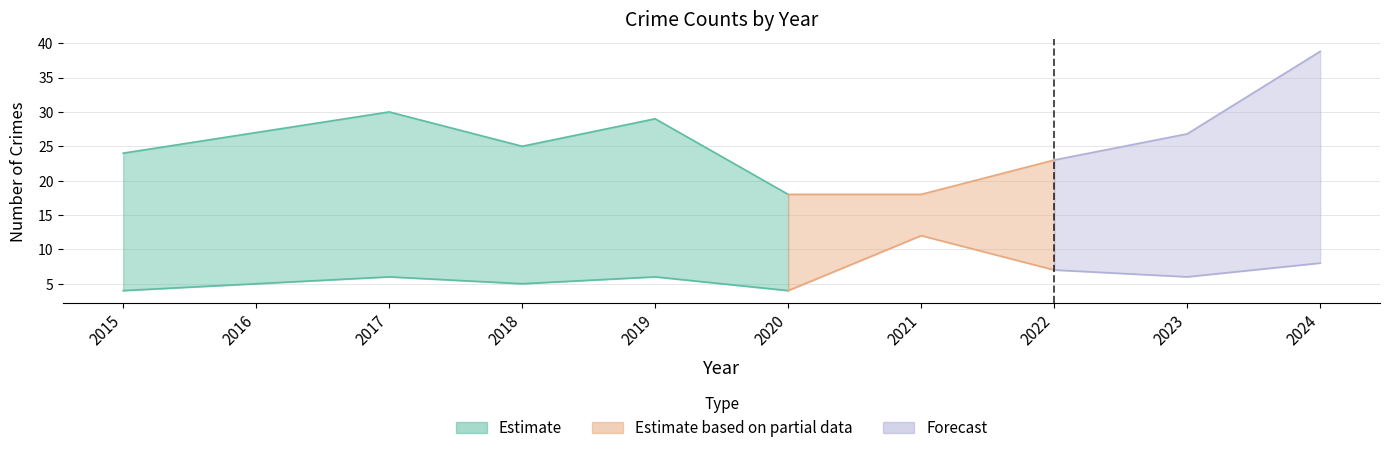

At how many categories does at least one series exceed 19?

7